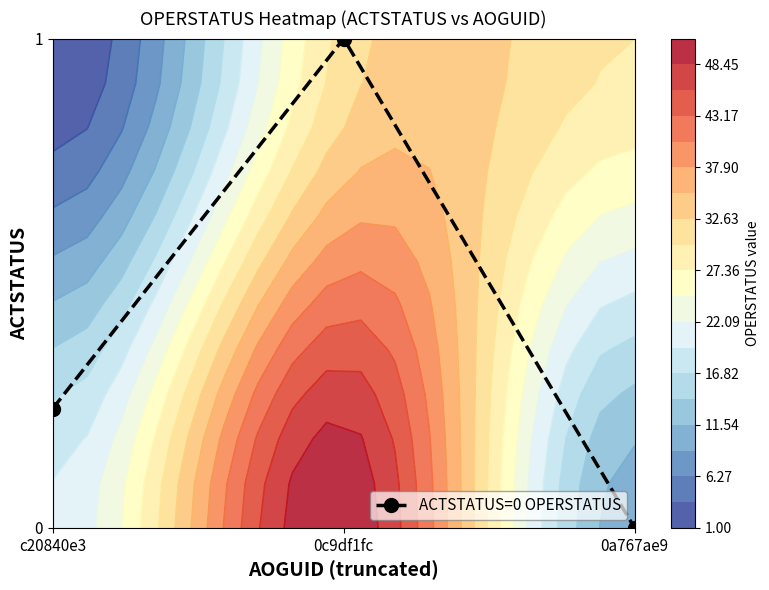

What is the difference between the second highest and minimum values?

0.2